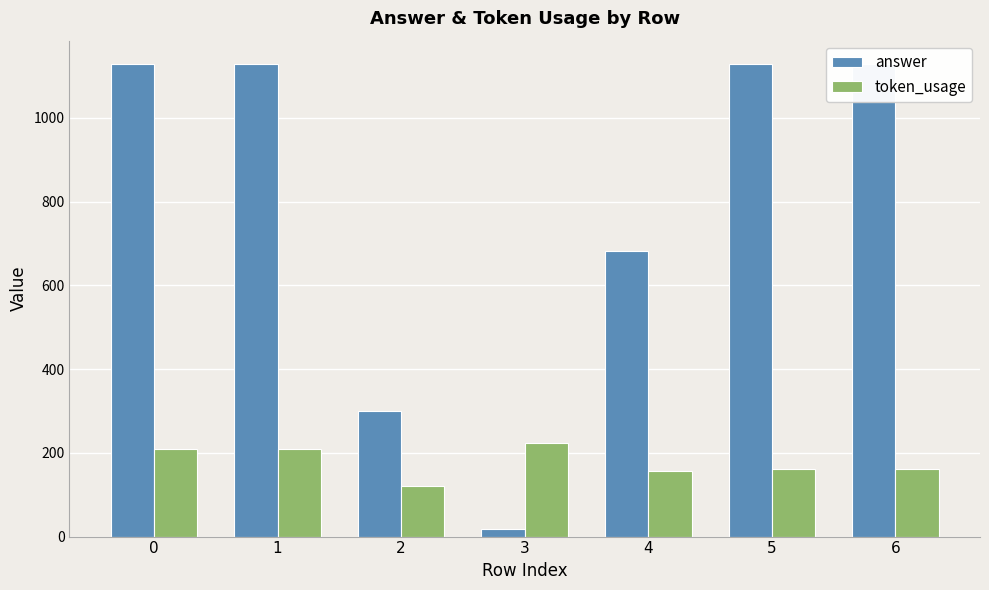

Which series has the largest total across all categories?

answer